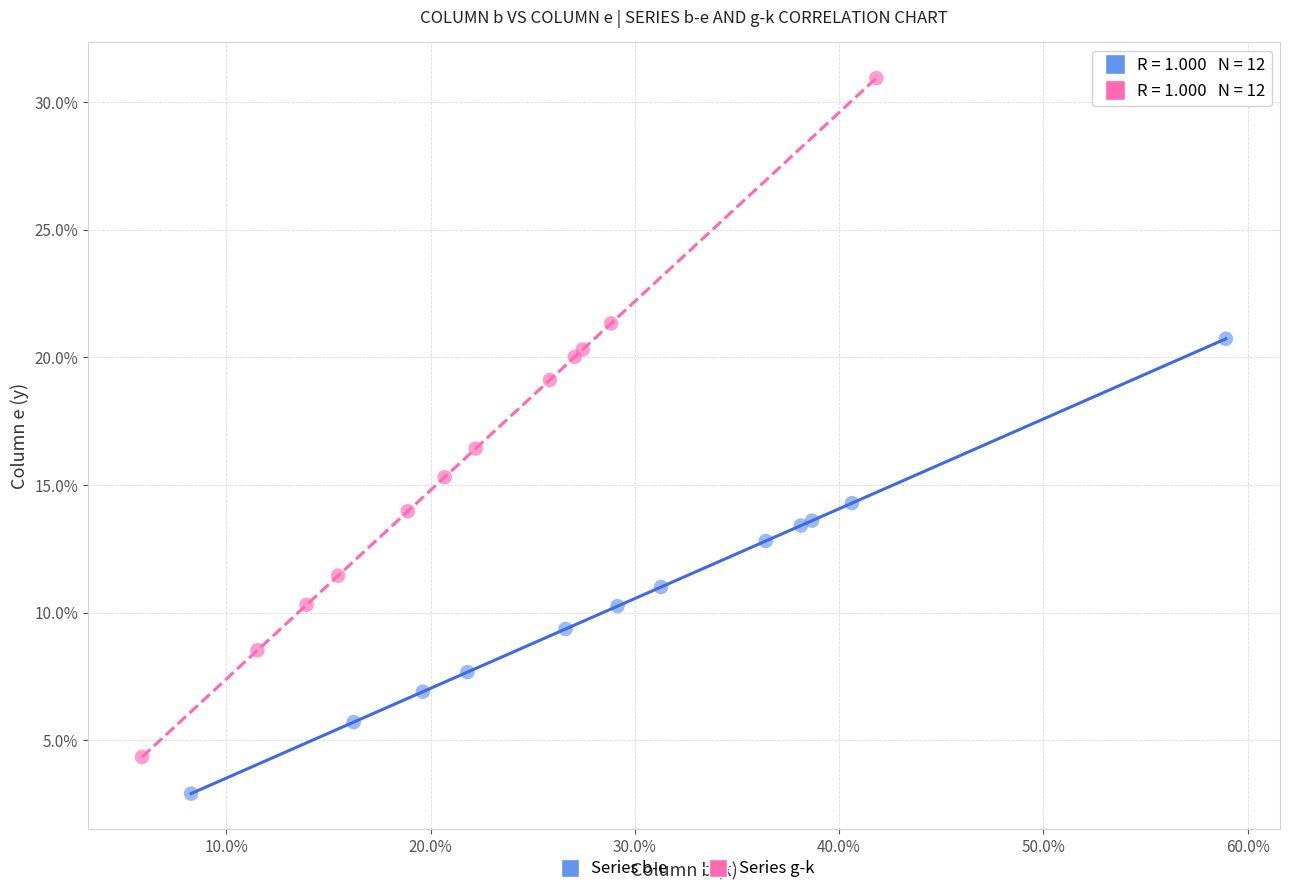

Which series reaches the minimum Y coordinate?

Series b-e